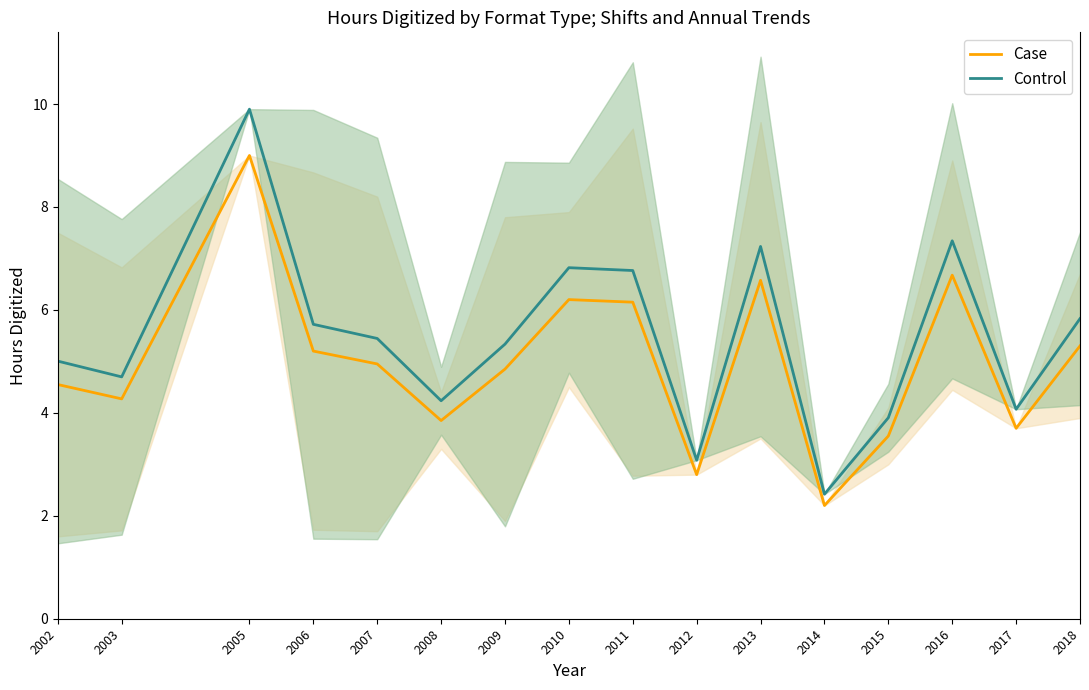

How many distinct data groups are displayed?

2